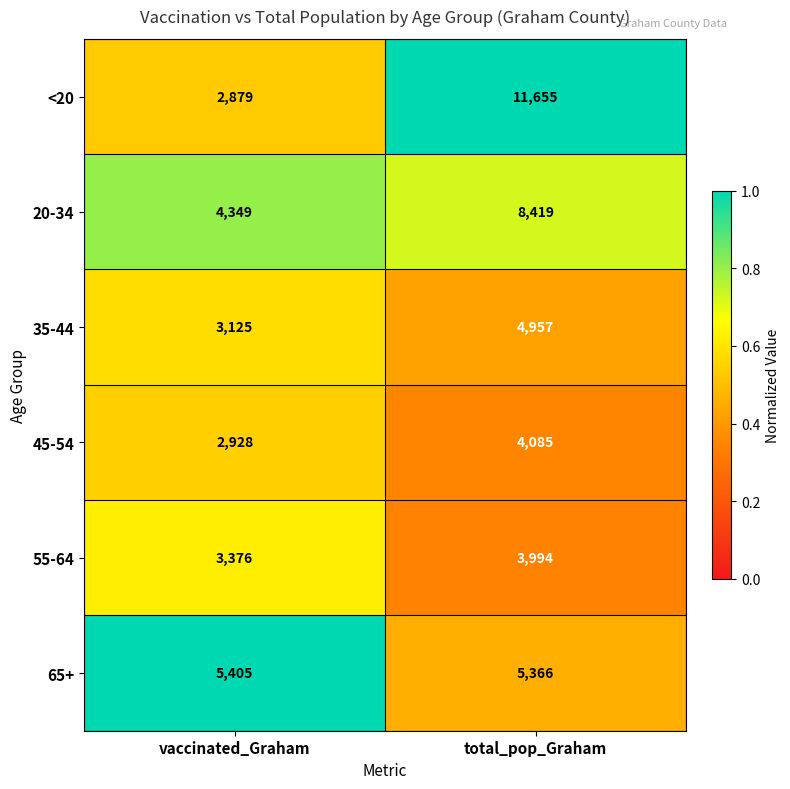

Reading left to right, transcribe all the data shown in this chart.

<20: vaccinated_Graham=2879	total_pop_Graham=11655
20-34: vaccinated_Graham=4349	total_pop_Graham=8419
35-44: vaccinated_Graham=3125	total_pop_Graham=4957
45-54: vaccinated_Graham=2928	total_pop_Graham=4085
55-64: vaccinated_Graham=3376	total_pop_Graham=3994
65+: vaccinated_Graham=5405	total_pop_Graham=5366